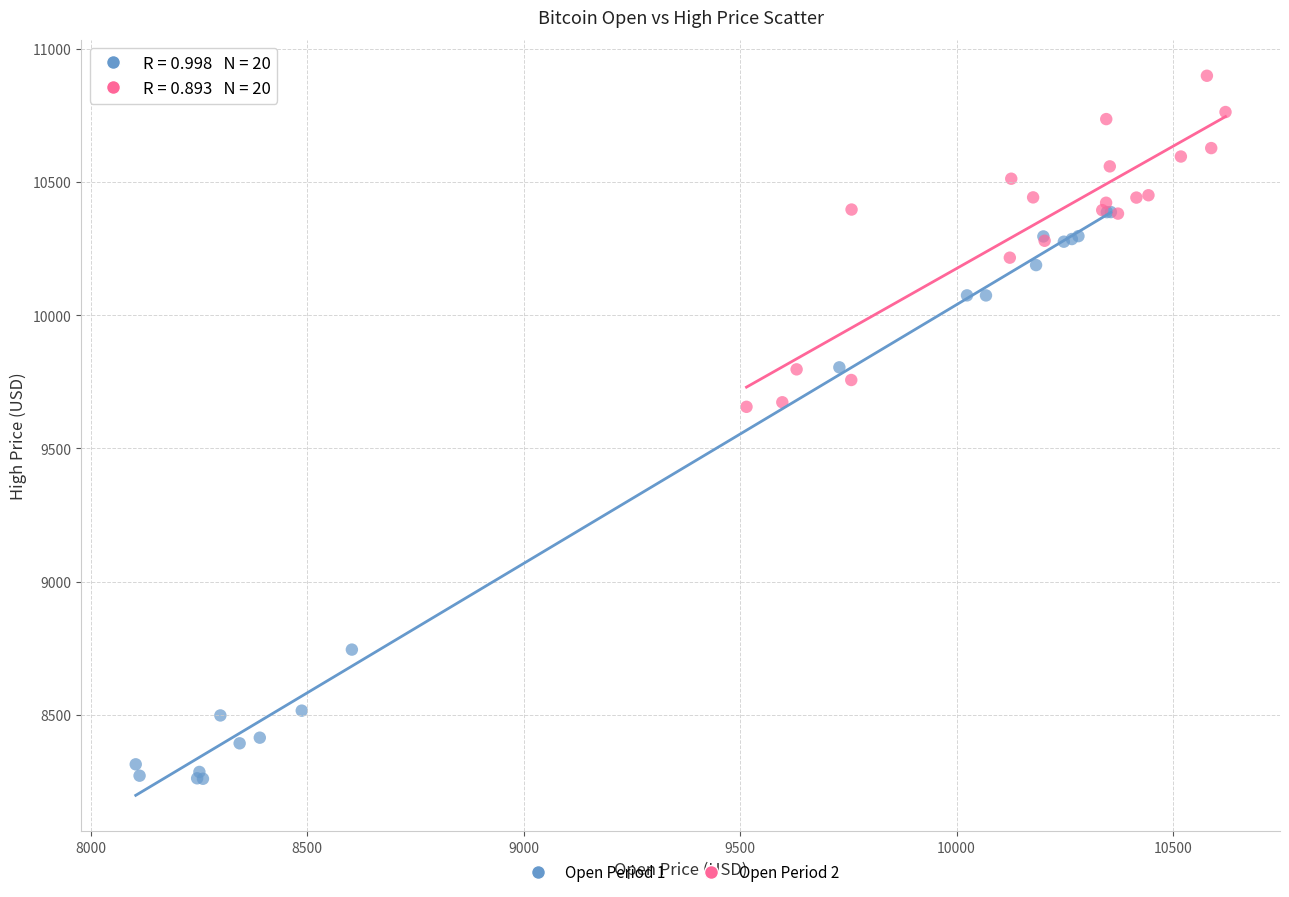

Which series has the widest spread of Y values?

Open Period 1